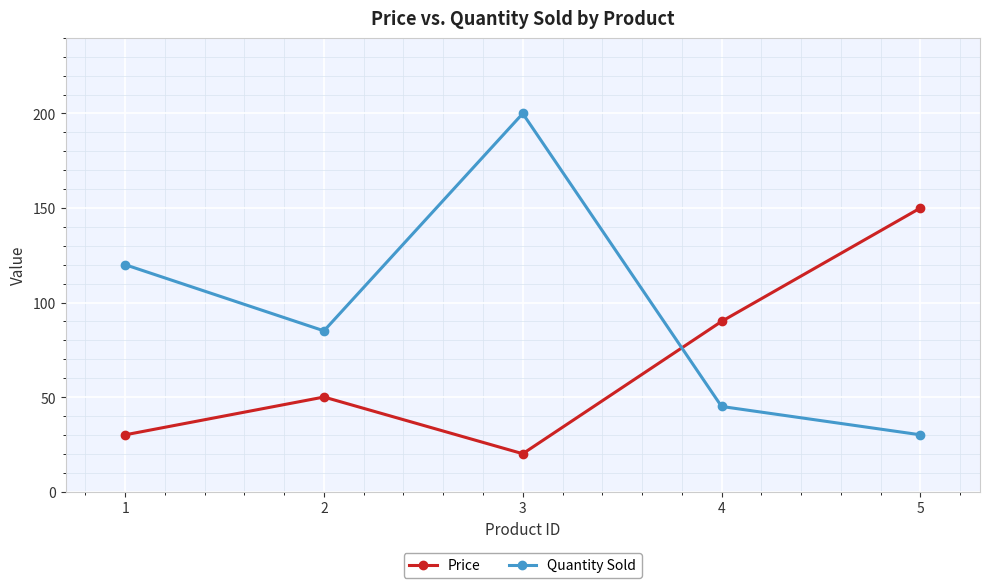

Does the chart display data point markers on the line(s)?

Yes